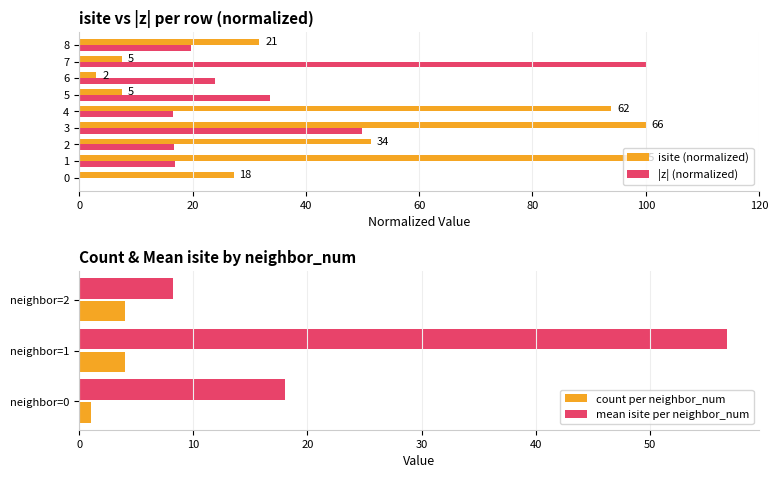

Reading right to left, transcribe all the data shown in this chart.

31.8	7.6	3.0	7.6	93.9	100.0	51.5	98.5	27.3